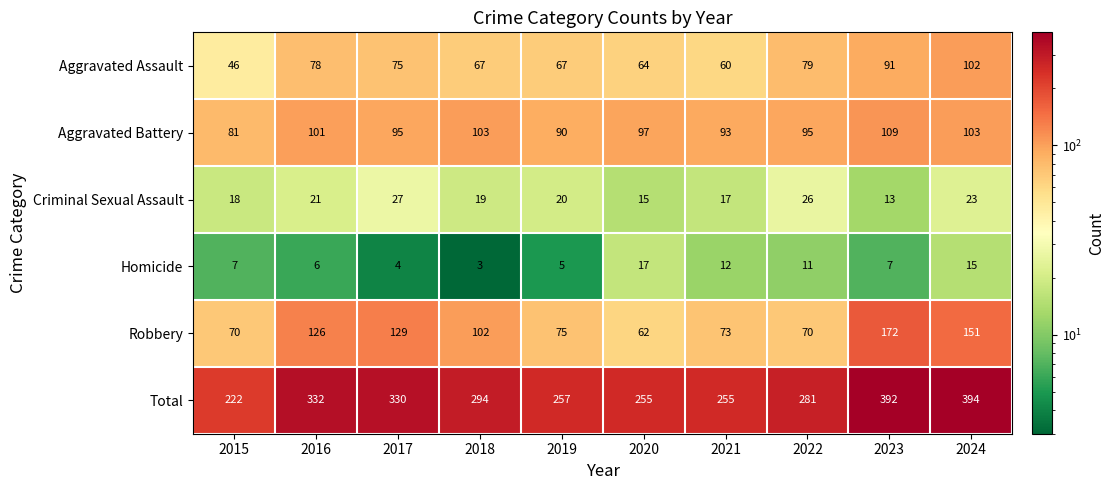

At how many categories does at least one series exceed 8?

10